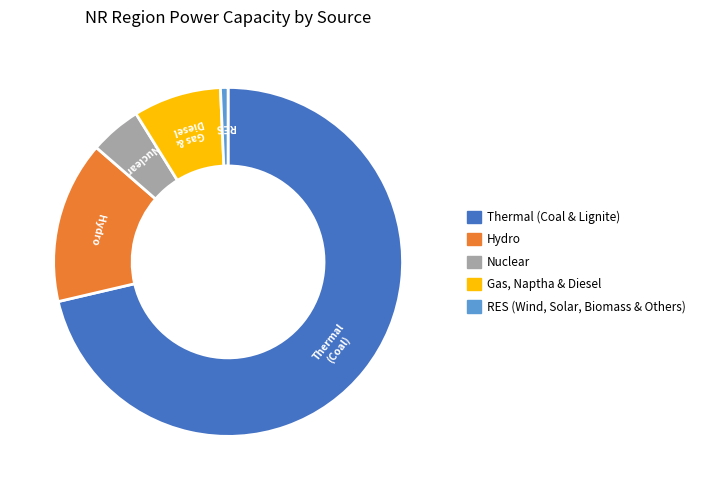

Do Hydro and Gas, Naptha & Diesel together represent more than half of the pie?

No